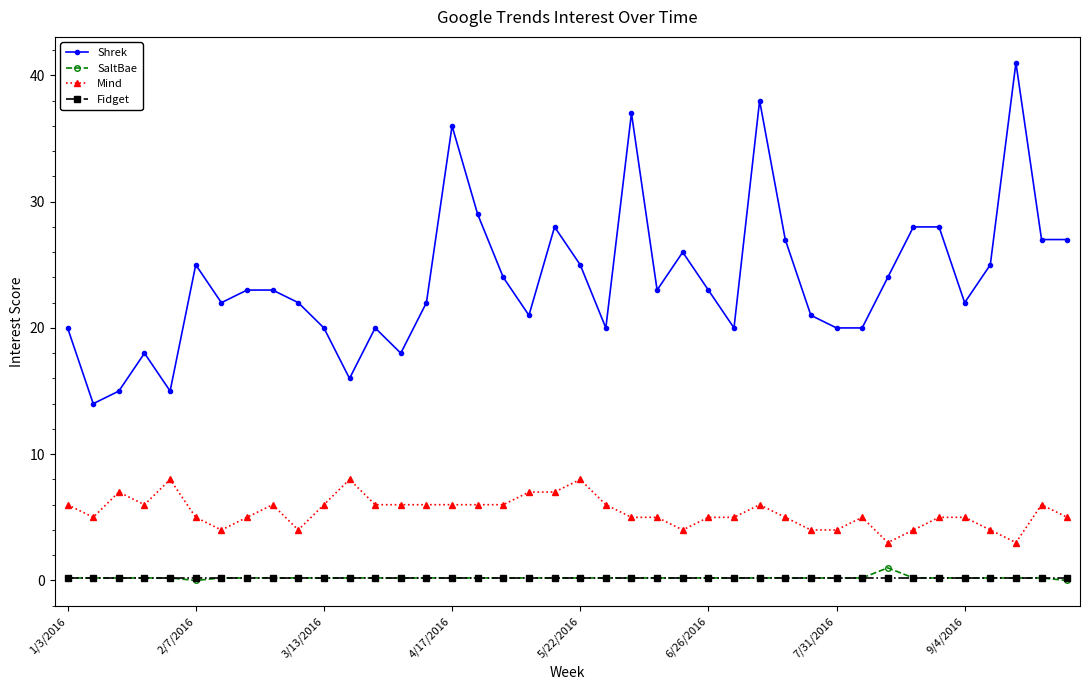

Which series has the largest range (max minus min)?

Shrek